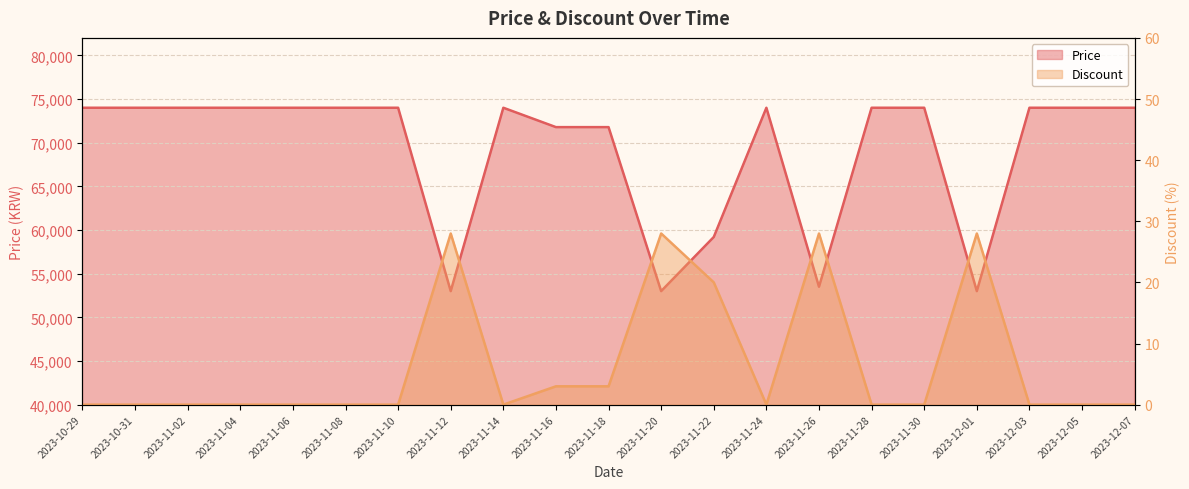

Which category has the highest value in the Discount series?

2023-11-12